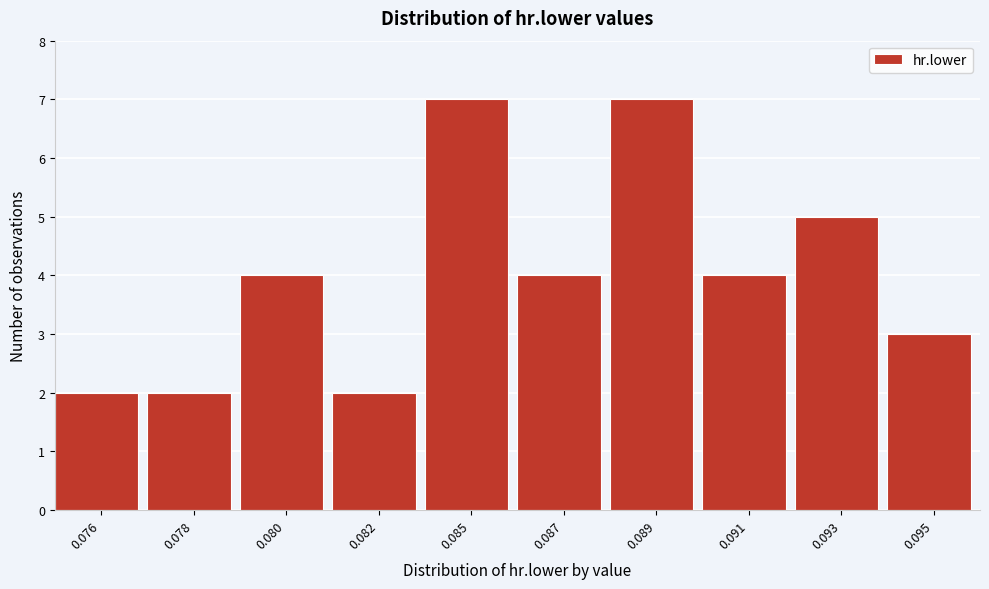

Reading left to right, what are all the values shown in this chart?

0.076=2	0.078=2	0.080=4	0.082=2	0.085=7	0.087=4	0.089=7	0.091=4	0.093=5	0.095=3